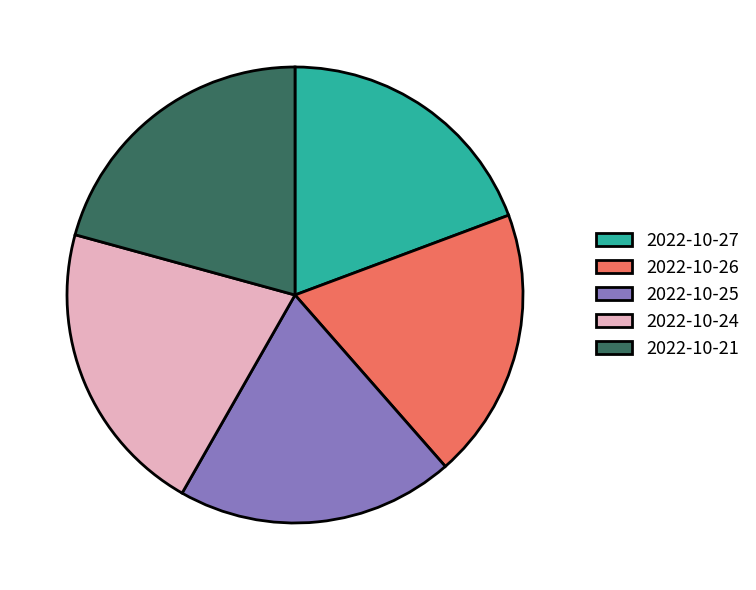

Do 2022-10-27 and 2022-10-24 together represent more than half of the pie?

No